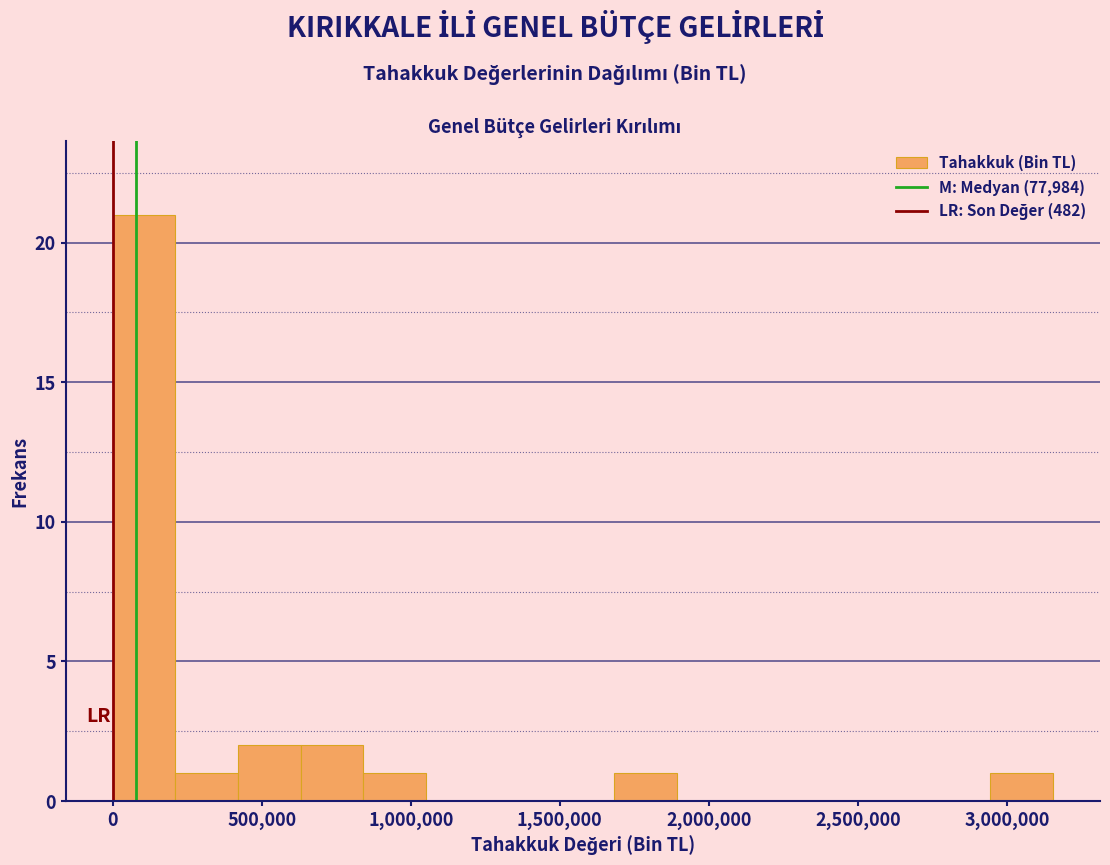

Reading left to right, list every bar in this chart as the range it spans on the x-axis followed by its height. Neither the bar edges nor the heights are printed on the chart, so give them approximately, as read against the axes.

0 to 200000: 21
200000 to 400000: 1
400000 to 650000: 2
650000 to 850000: 2
850000 to 1050000: 1
1050000 to 1250000: 0
1250000 to 1450000: 0
1450000 to 1700000: 0
1700000 to 1900000: 1
1900000 to 2100000: 0
2100000 to 2300000: 0
2300000 to 2500000: 0
2500000 to 2750000: 0
2750000 to 2950000: 0
2950000 to 3150000: 1